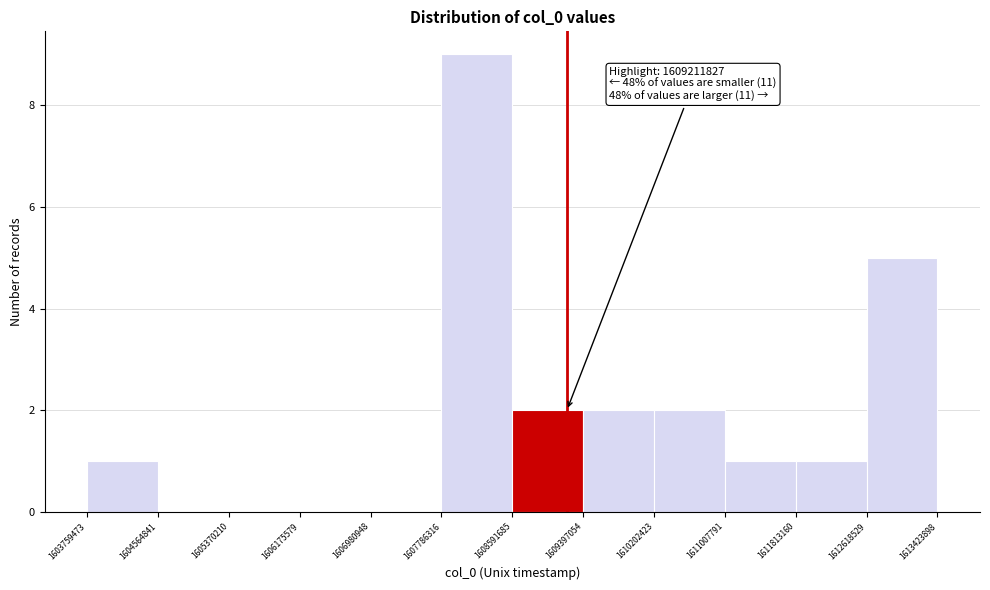

Which range on the x-axis has the tallest bar?

1607786316 to 1608591685